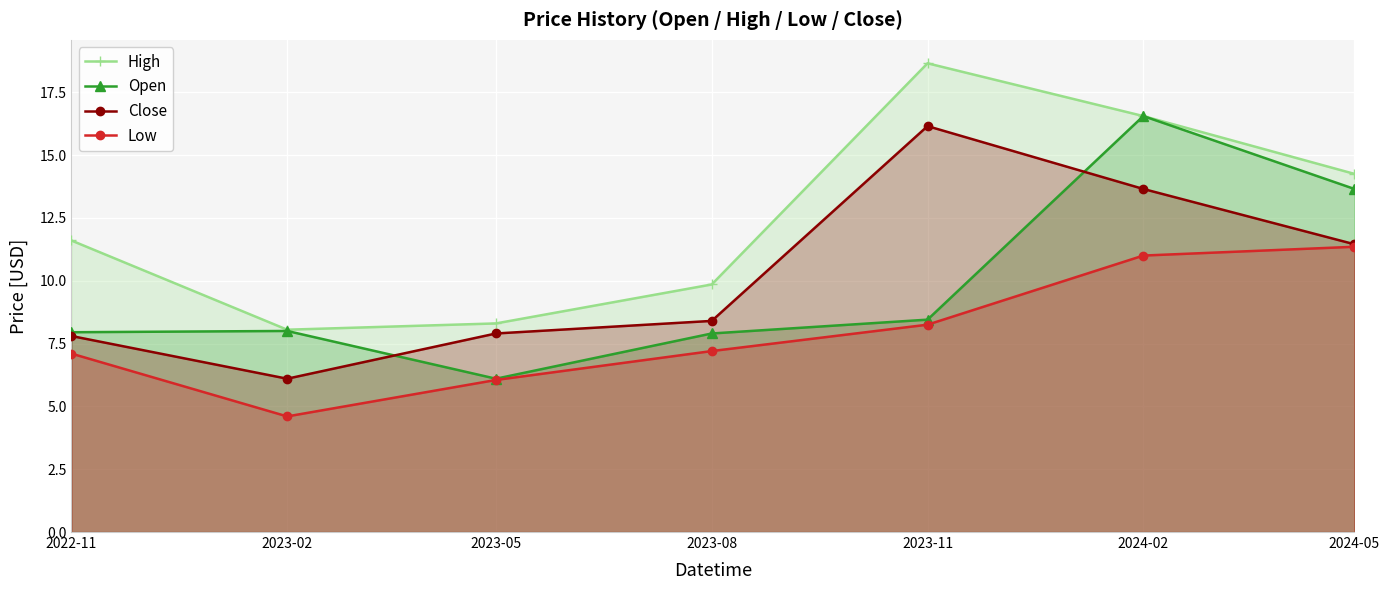

Between 2024-05 and 2024-02, which is larger?

2024-02